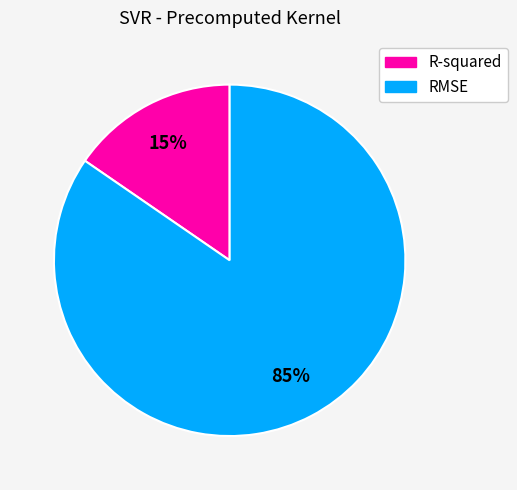

Does any single category account for the majority?

Yes